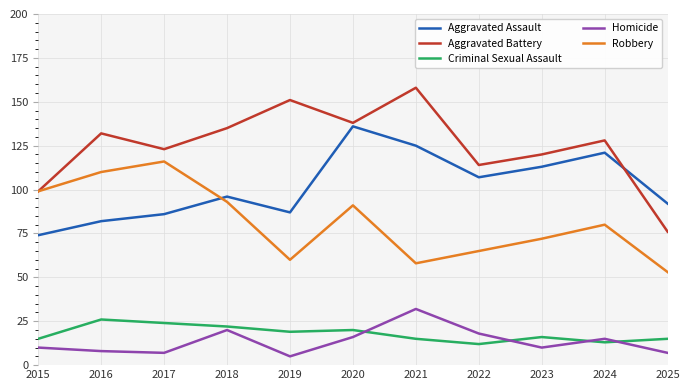

True or false: Aggravated Assault and Criminal Sexual Assault intersect in this chart.

False